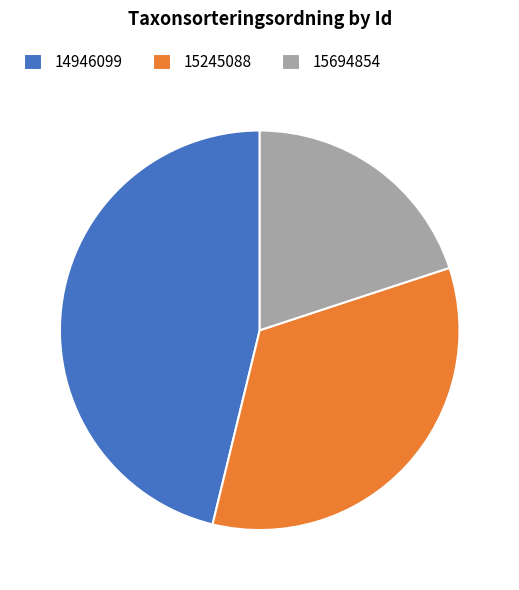

Count the number of slices in the pie.

3